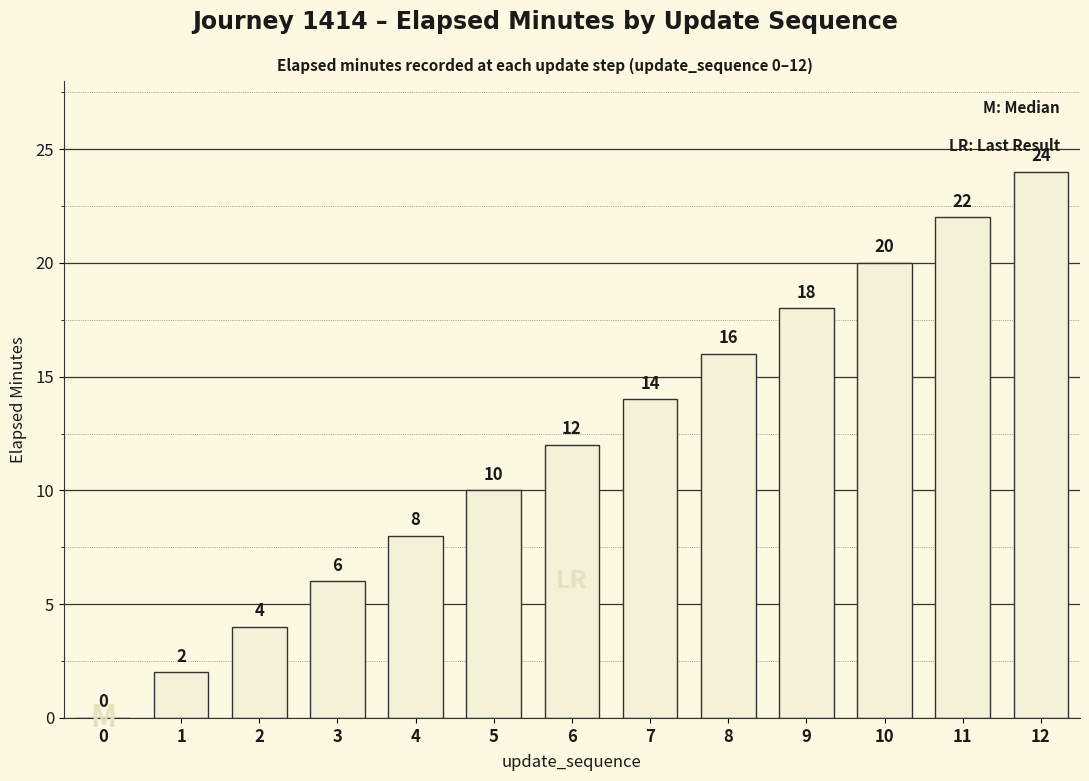

What is the difference between the values at 8 and 12?

8